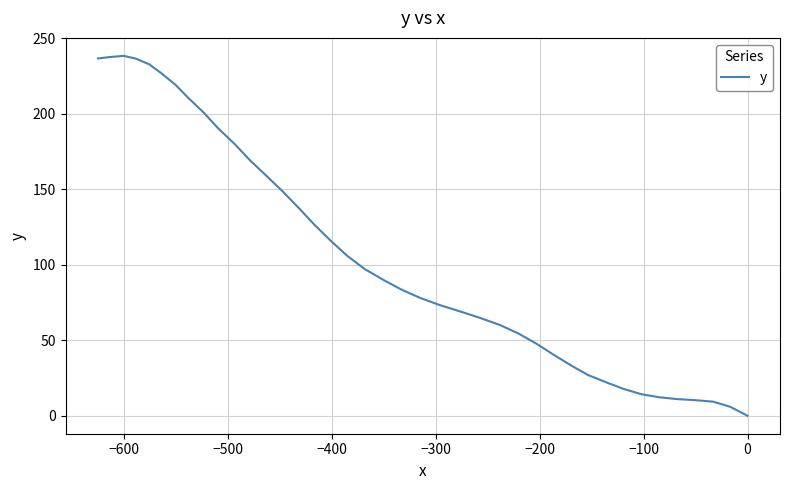

The chart shows a value of 124.9 at 17. True or false?

False